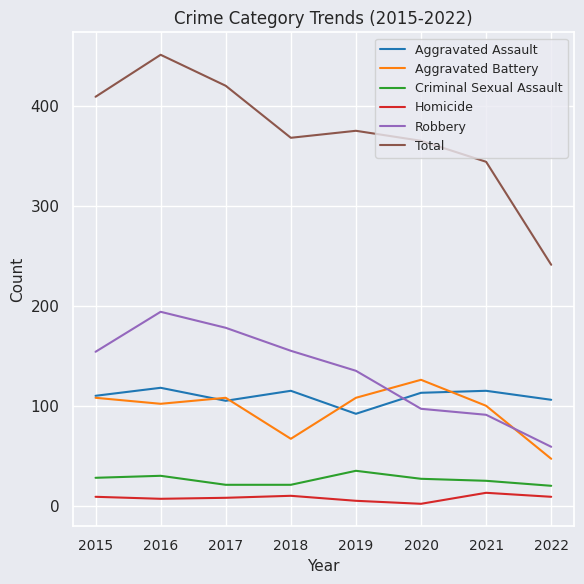

Which series has the widest spread of values?

Total